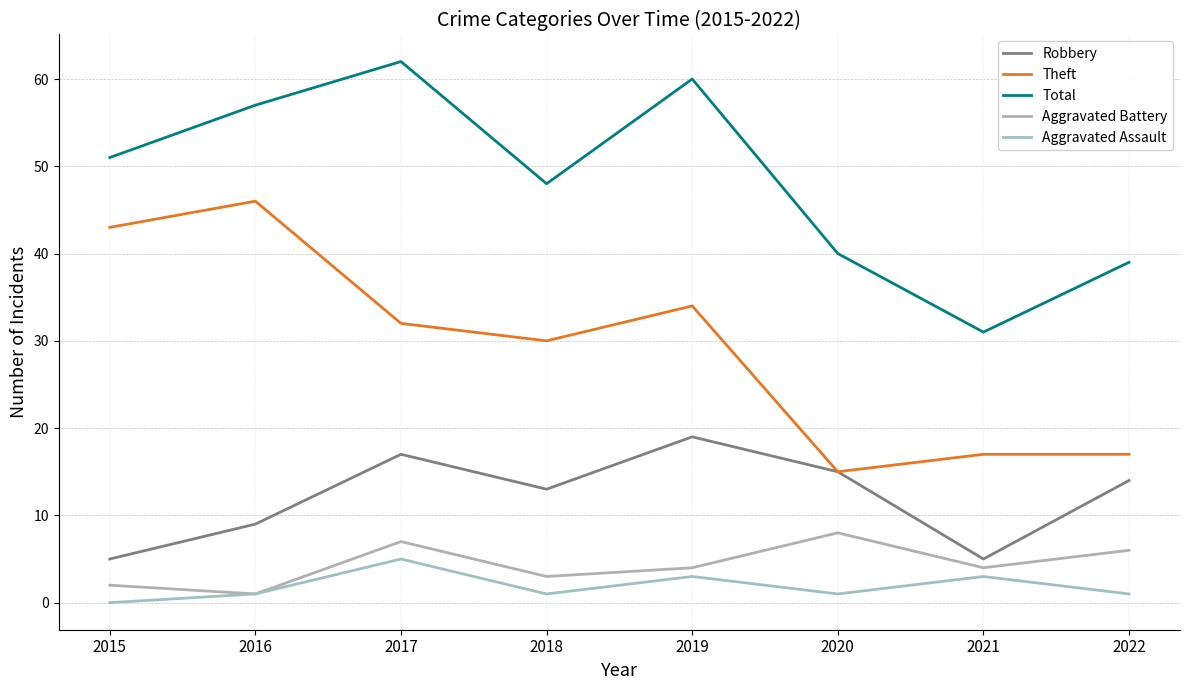

Which series has the largest total across all categories?

Total